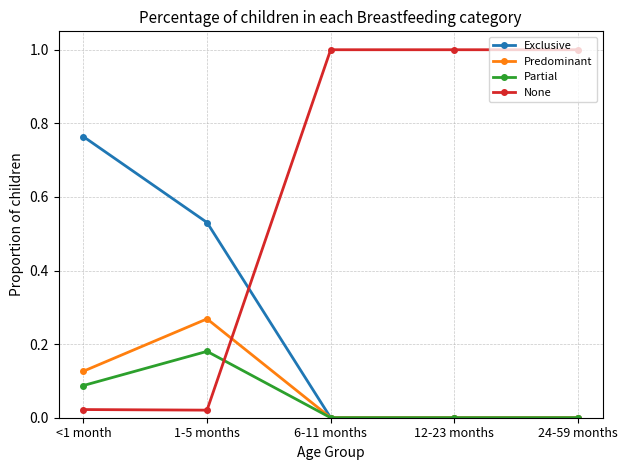

List the series in order of their peak value, lowest first.

Partial, Predominant, Exclusive, None